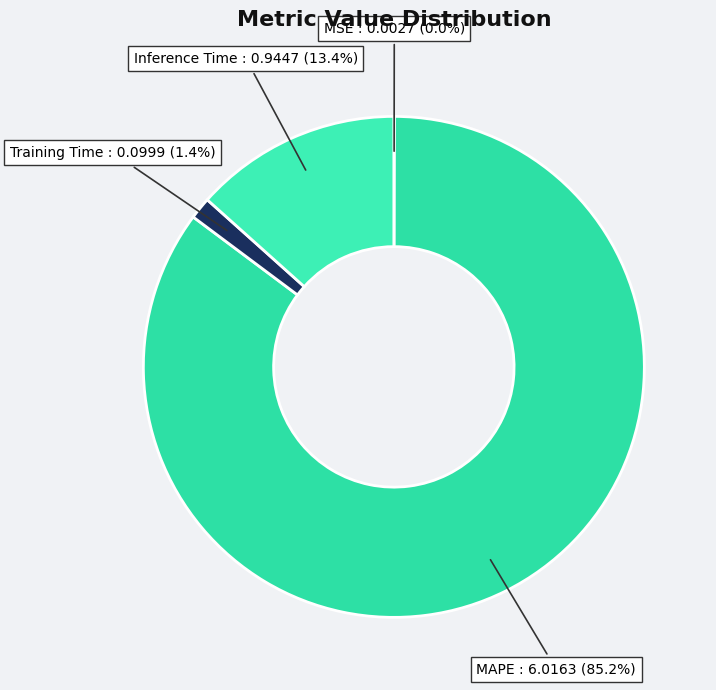

Which slice is the largest?

MAPE